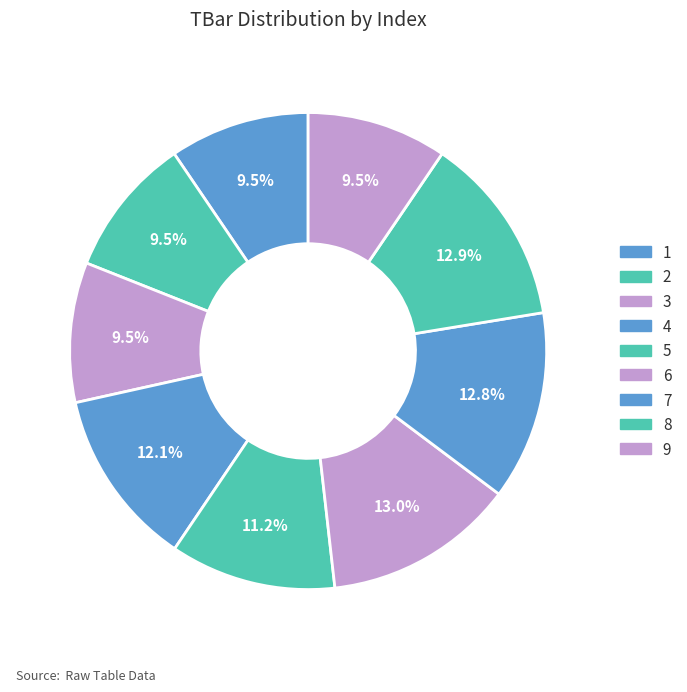

How many segments does this pie chart have?

9